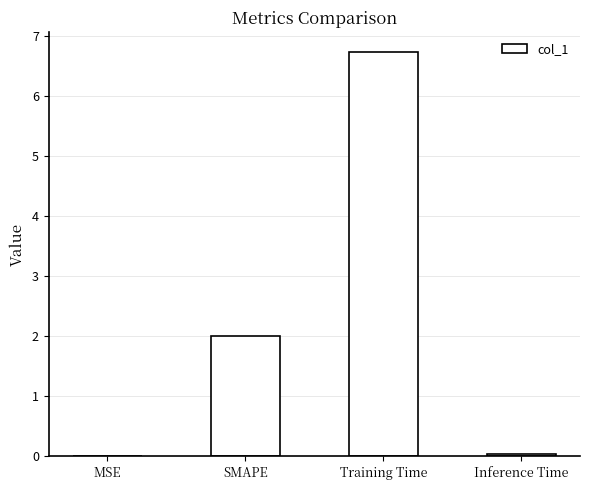

Is it true that the value at Training Time is 6.7?

True